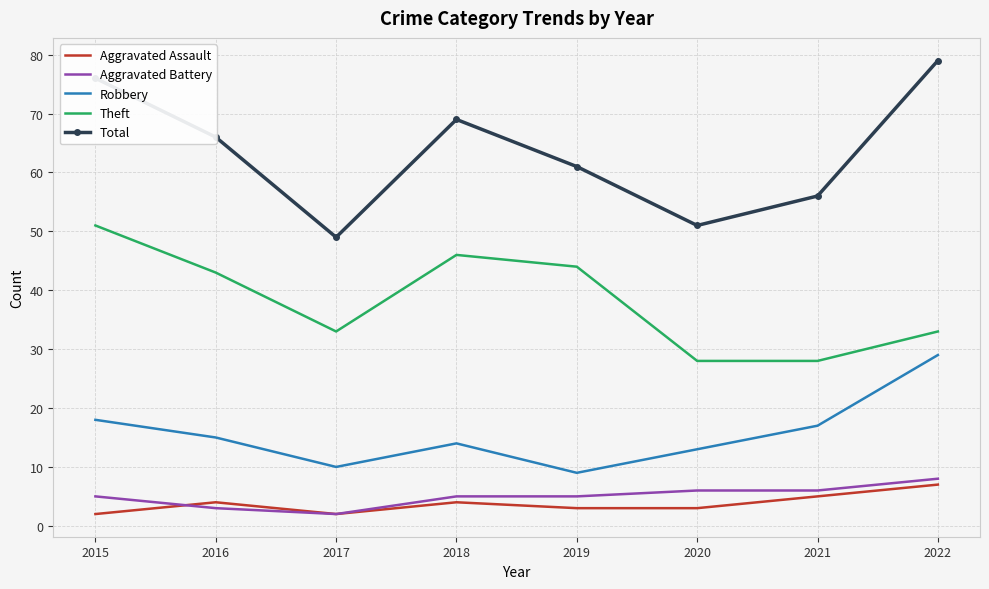

At how many categories does at least one series exceed 62?

4